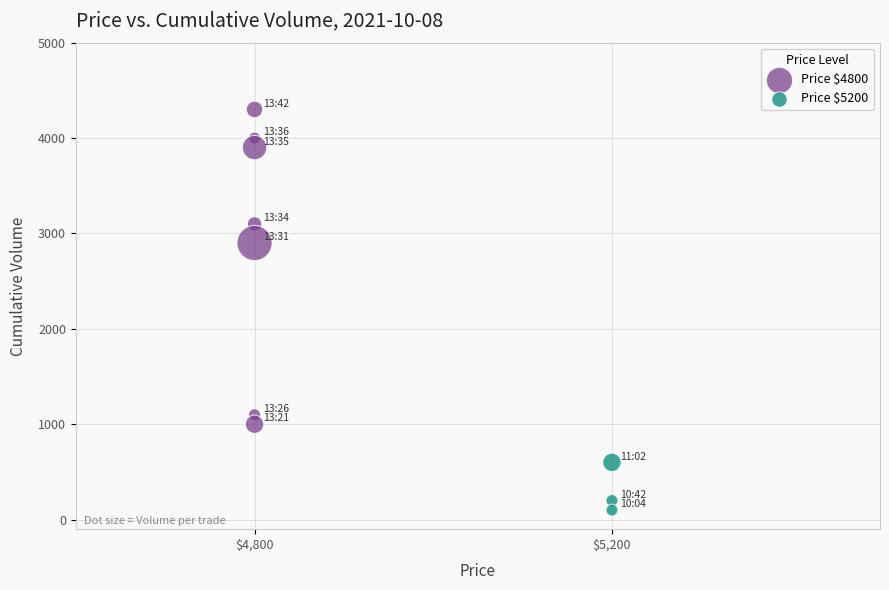

Which series contains the highest Y value?

Price $4800